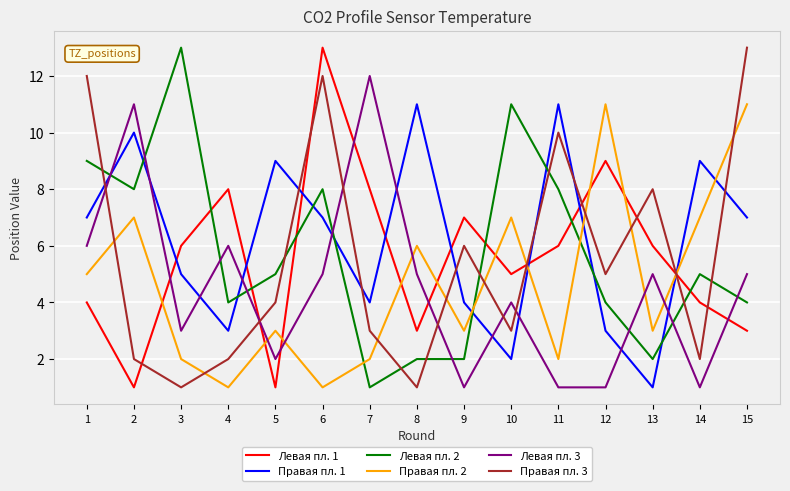

Is the value of Левая пл. 2 at 15 greater than the value of Правая пл. 3 at 14?

Yes